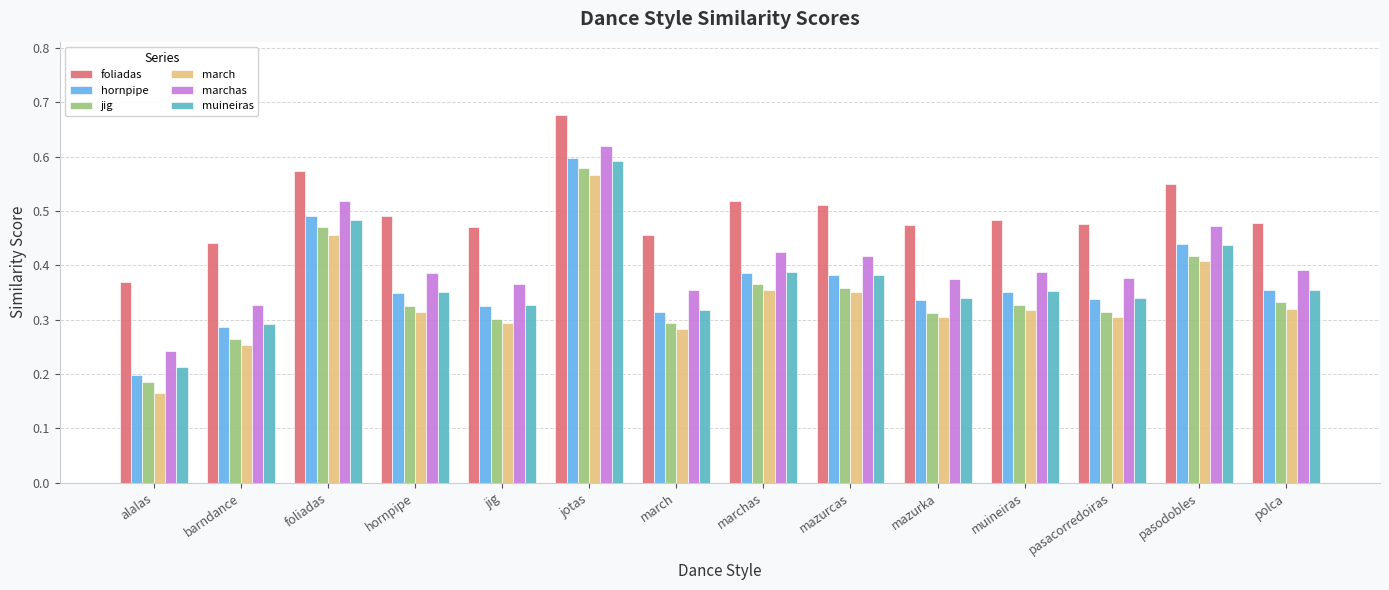

The value of foliadas at alalas is 0.1. True or false?

False